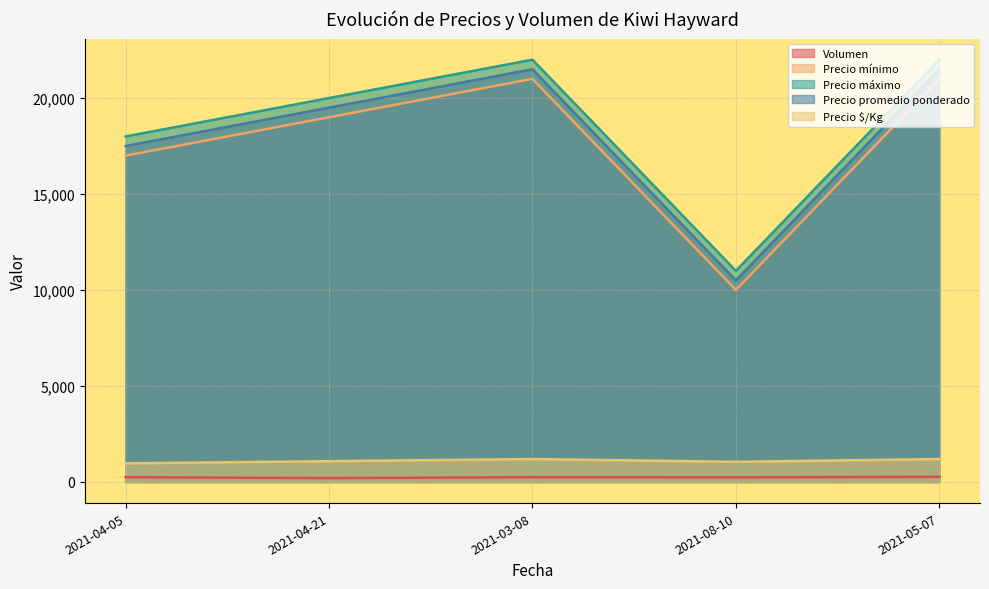

True or false: Volumen has a value of 250 at 2021-03-08.

True